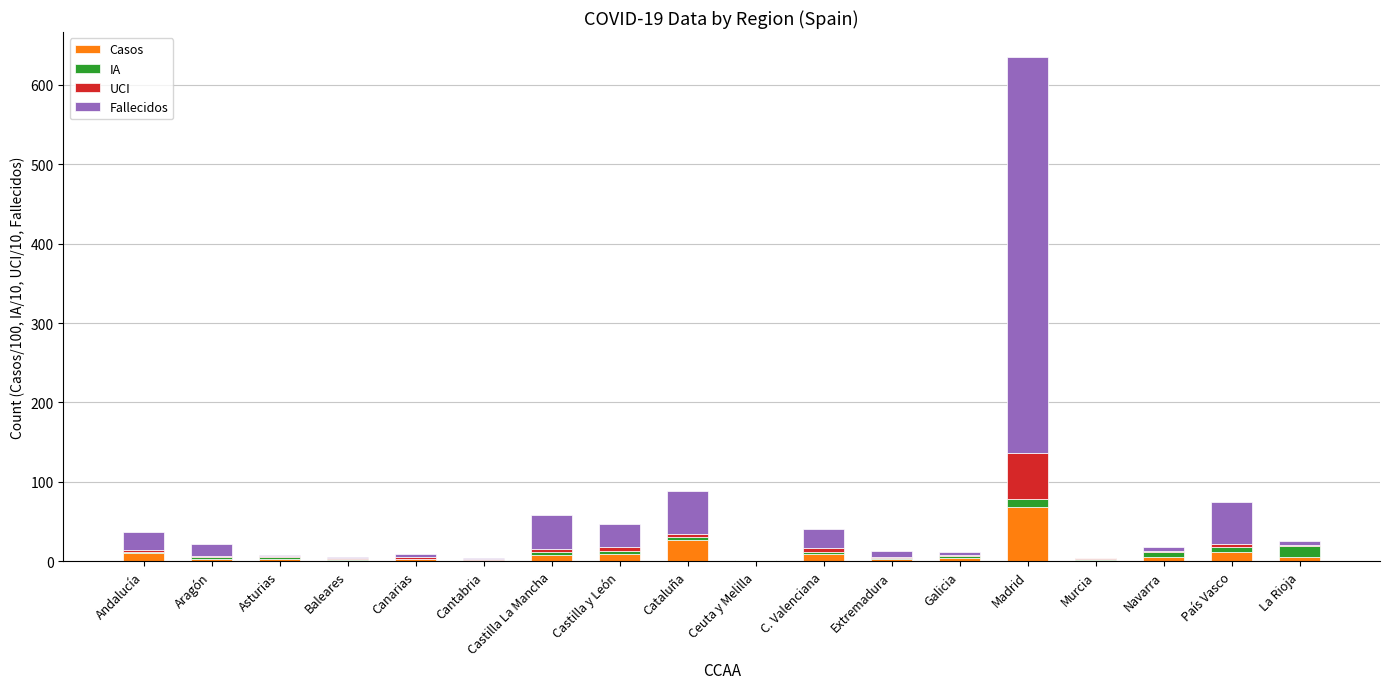

Does the chart contain stacked bars?

Yes